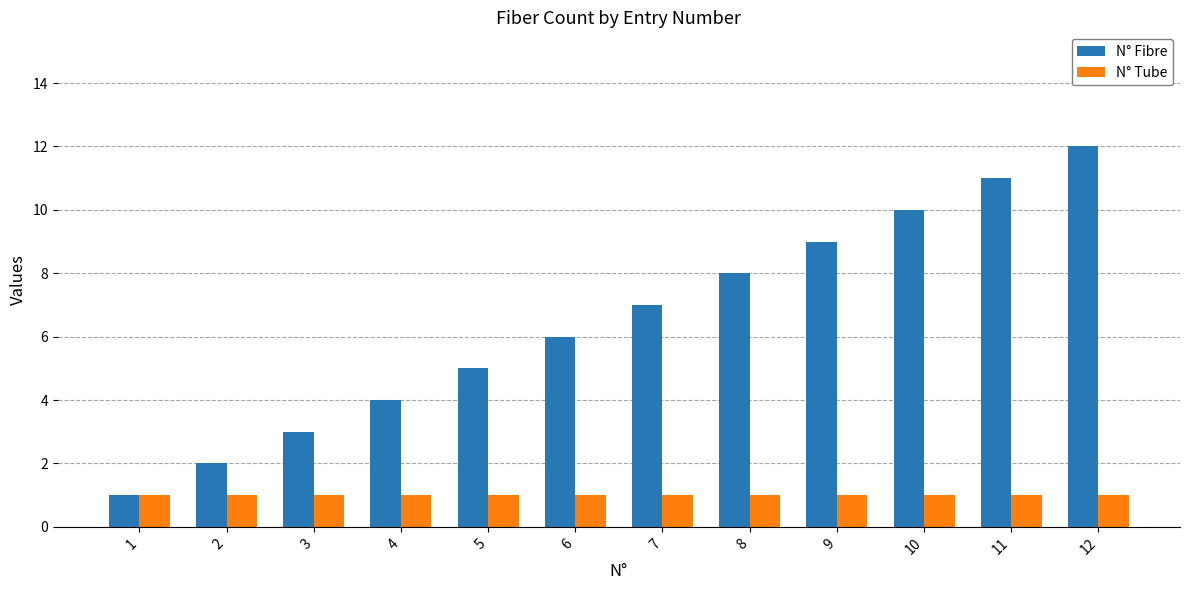

Reading left to right, transcribe all the data shown in this chart.

N° Fibre: 1	2	3	4	5	6	7	8	9	10	11	12
N° Tube: 1	1	1	1	1	1	1	1	1	1	1	1